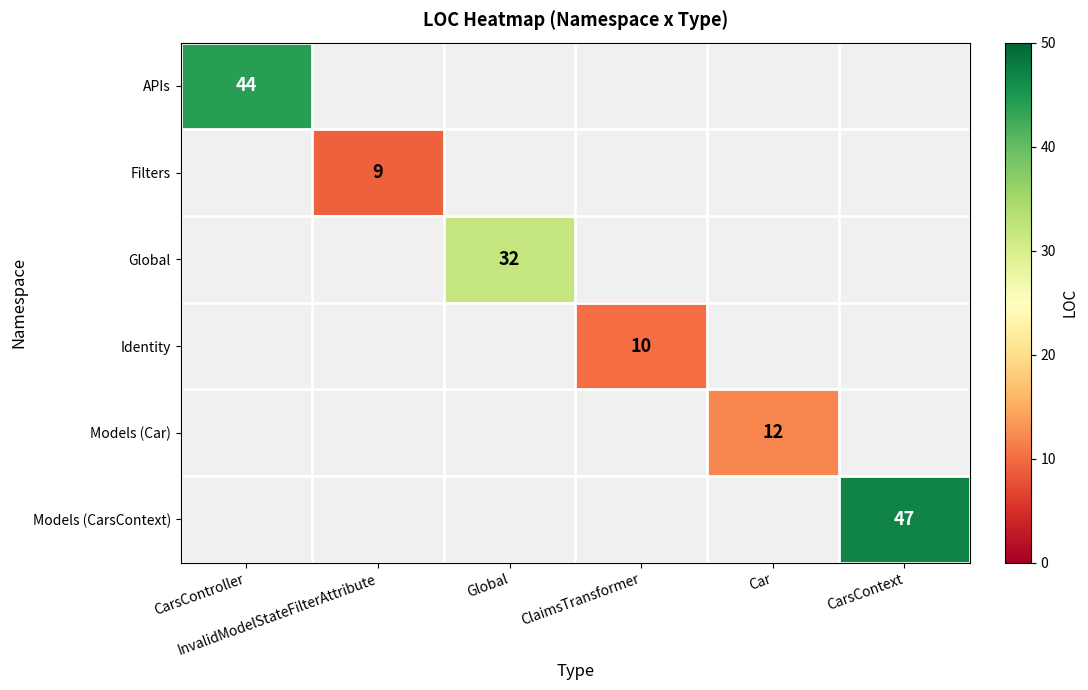

At which category is the sum across all series the highest?

CarsContext